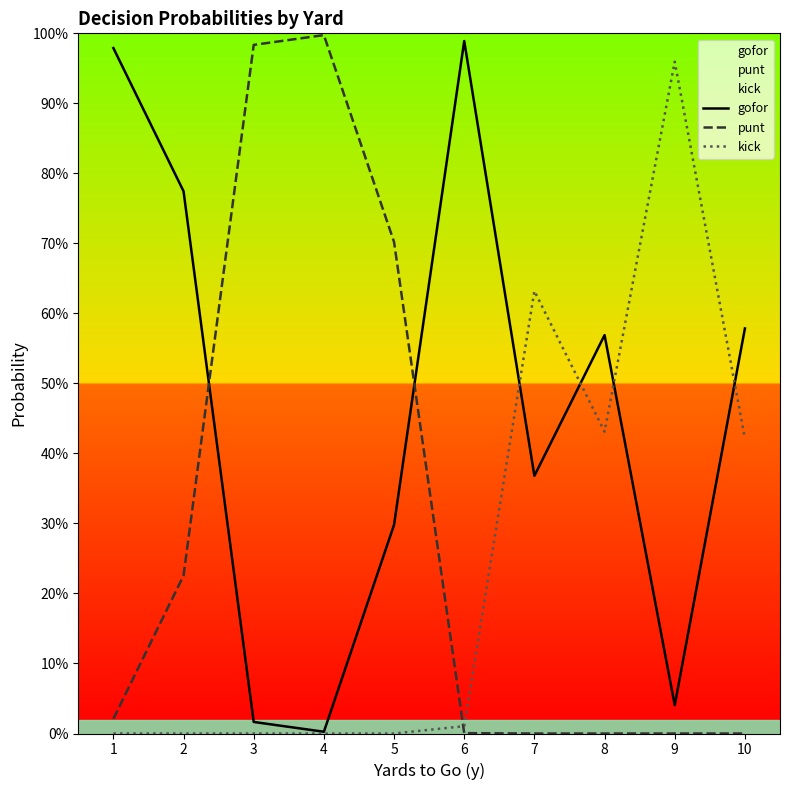

At which category is the sum across all series the highest?

1